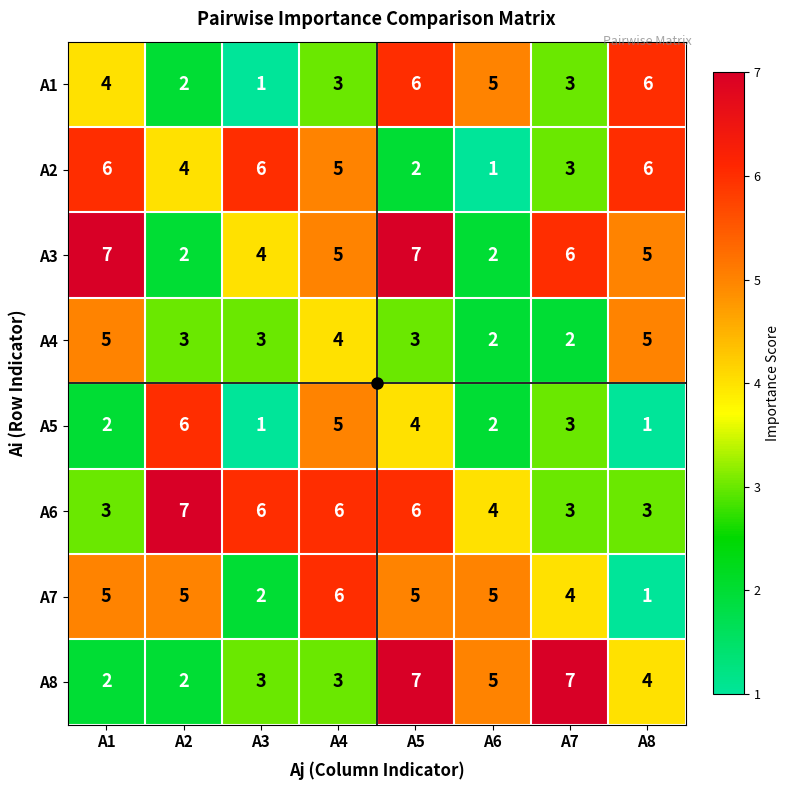

The A7 series shows 1 at A8. True or false?

True